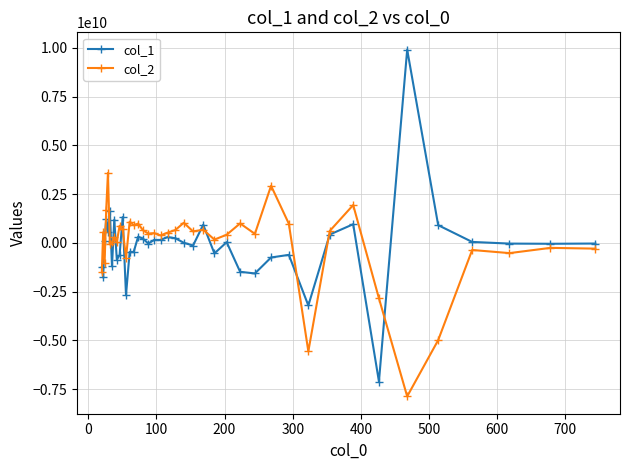

Rank the series by their maximum value, from highest to lowest.

col_1, col_2